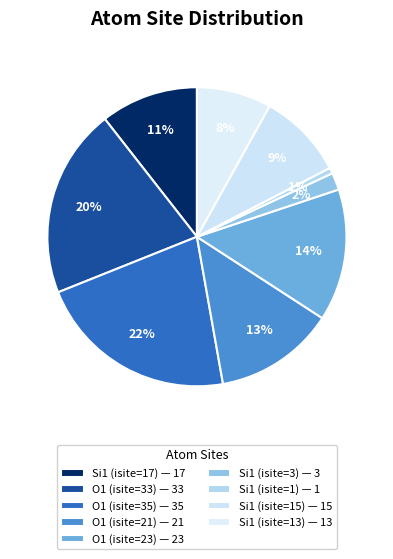

To the nearest percent, what percentage of the pie is O1 (isite=21)?

13%